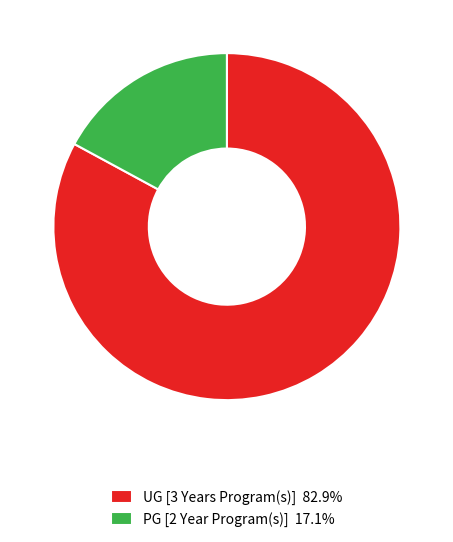

Does PG [2 Year Program(s)] account for over 50% of the chart?

No